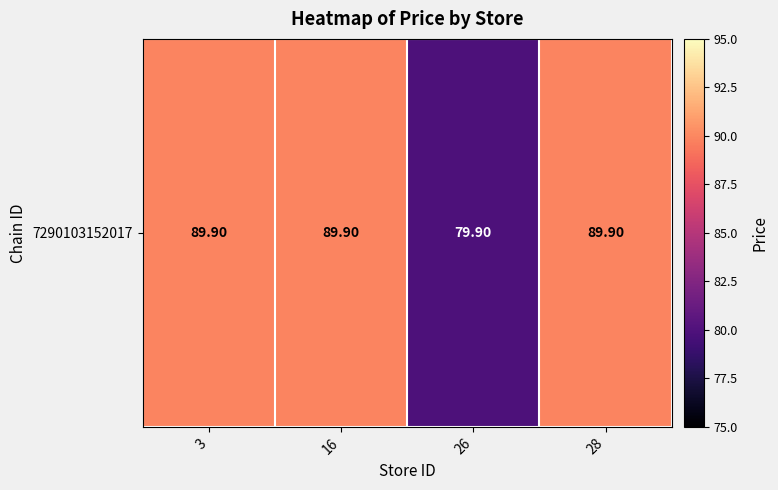

What is the smallest value displayed?

79.9